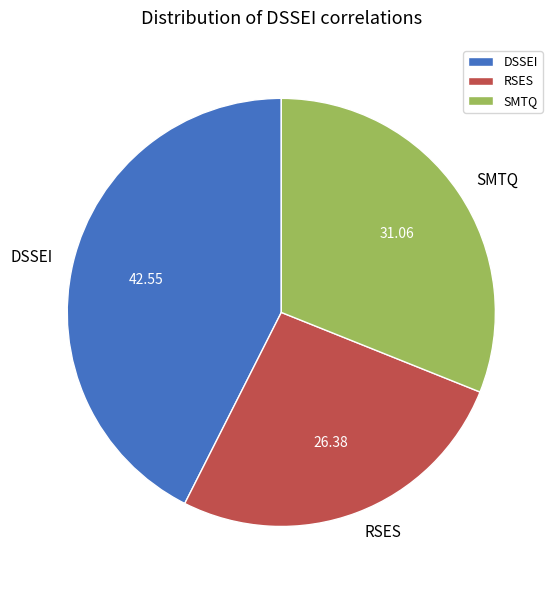

Rank the categories by value from highest to lowest.

DSSEI, SMTQ, RSES